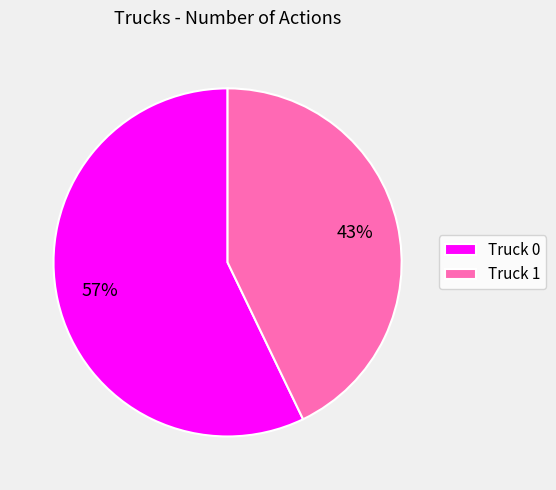

To the nearest percent, what is the difference between the Truck 1 and Truck 0 slice percentages?

14%